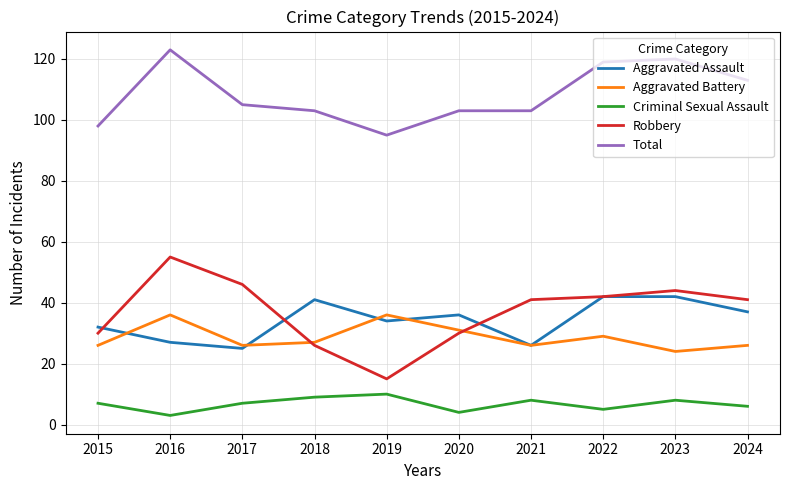

What is the difference between the Total values at 2021 and 2023?

17